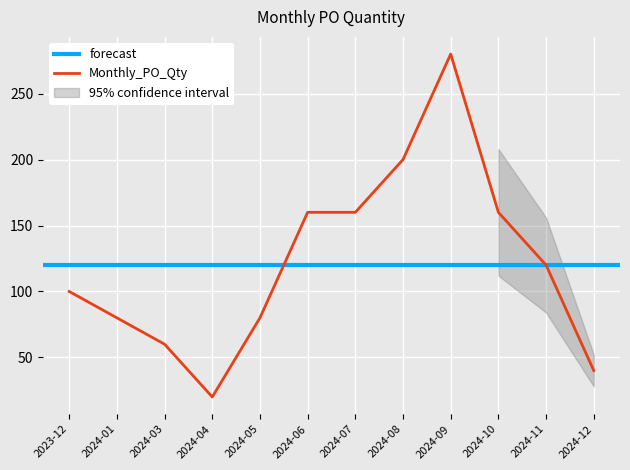

What is the difference between the values at 2024-06 and 2024-01?

80